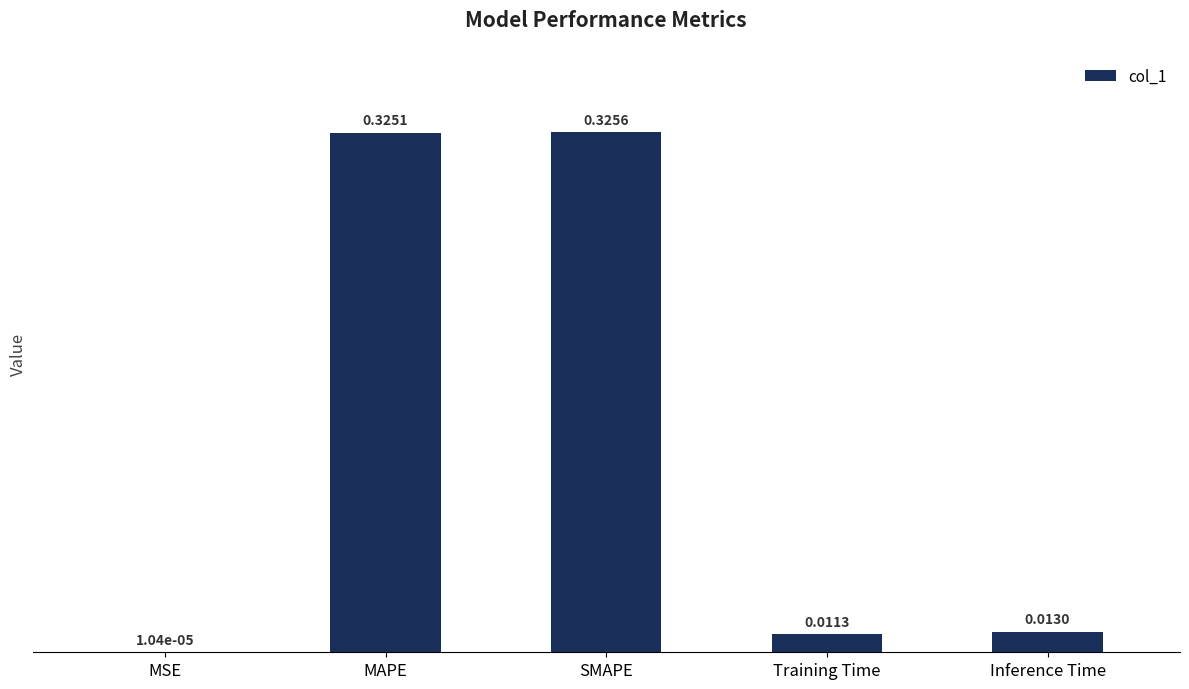

At which category does the chart reach its peak across all series?

SMAPE